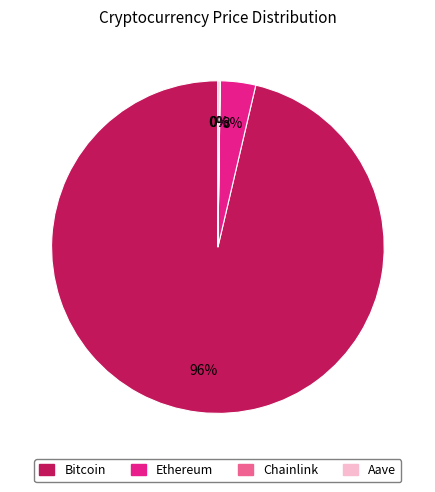

To the nearest percent, what is the average slice percentage?

25%